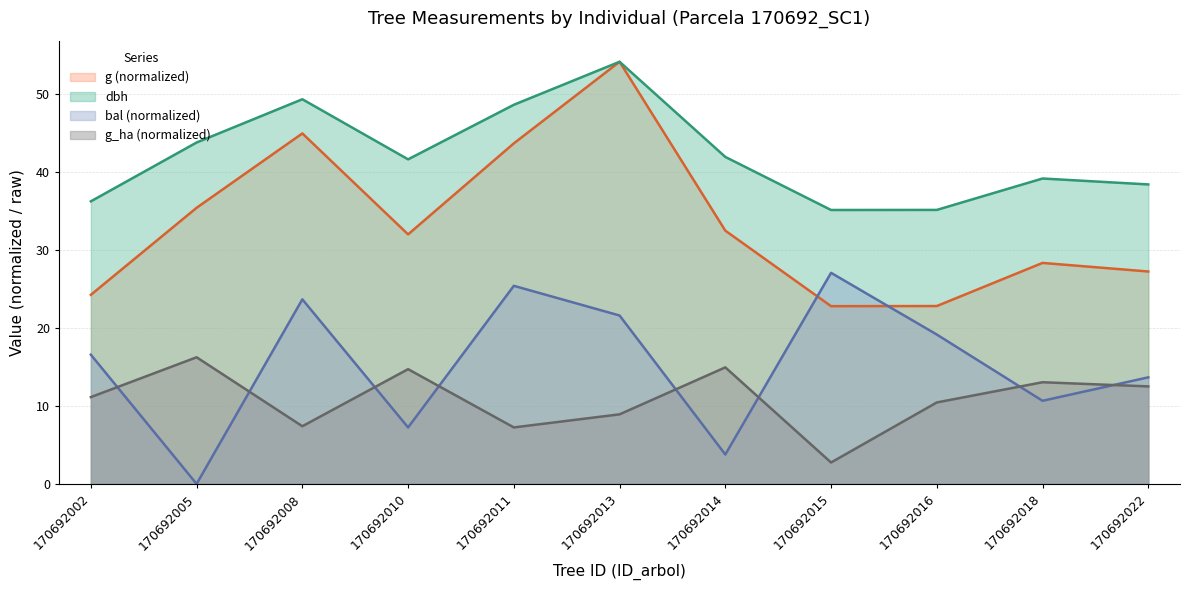

Read the bal value at 170692018.

10.7